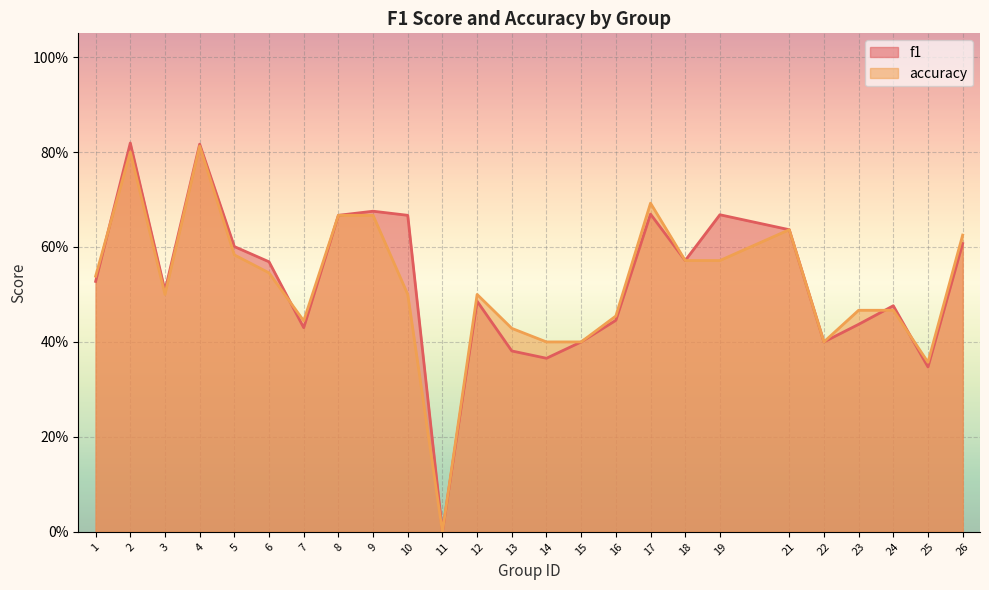

What are all the series names shown in the legend?

f1, accuracy